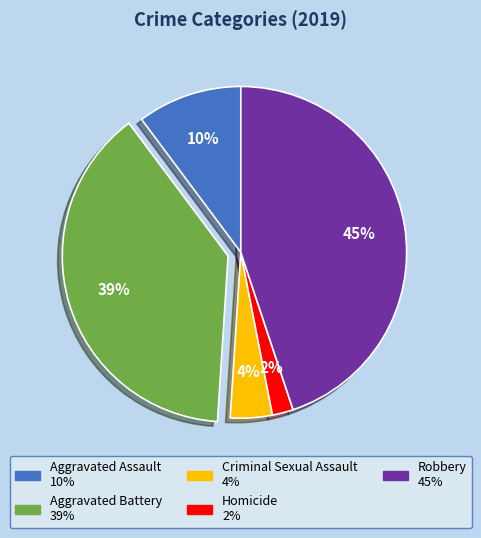

How many segments does this pie chart have?

5